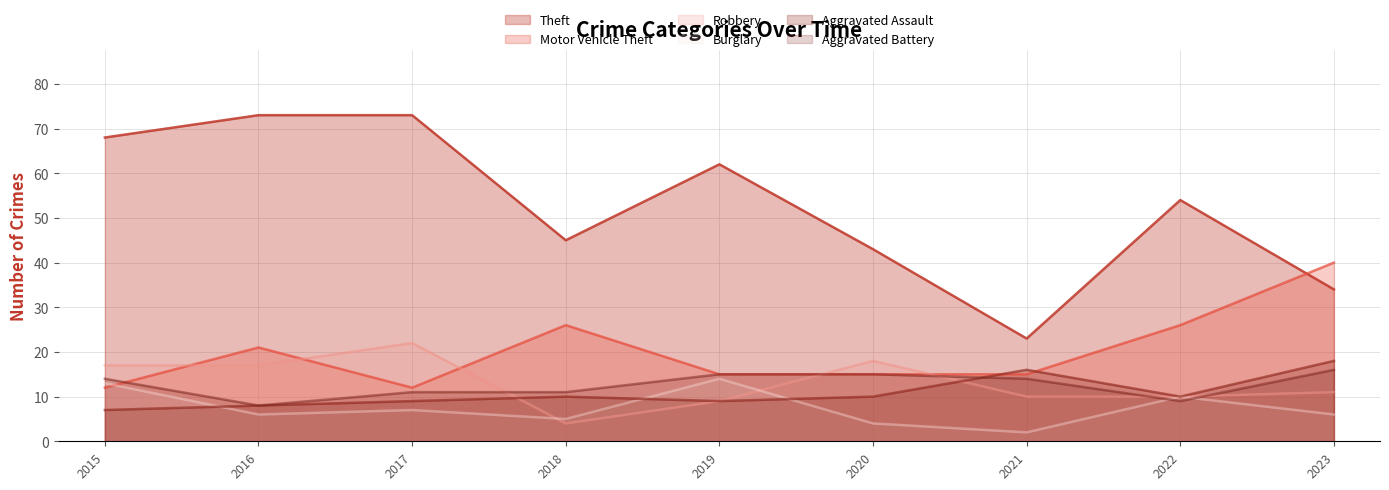

Does the chart display data point markers on the line(s)?

No